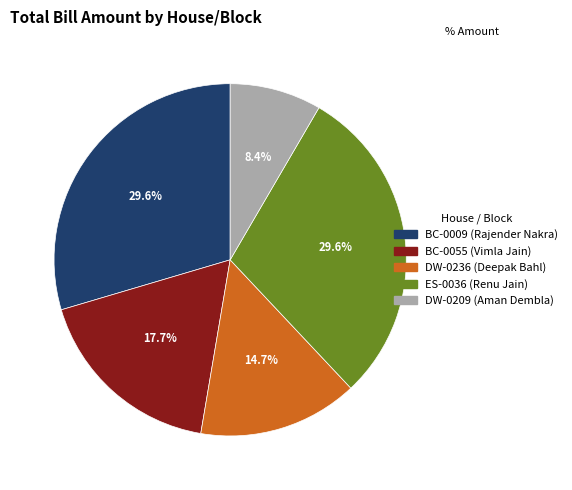

Does DW-0209 represent more than half of the total?

No